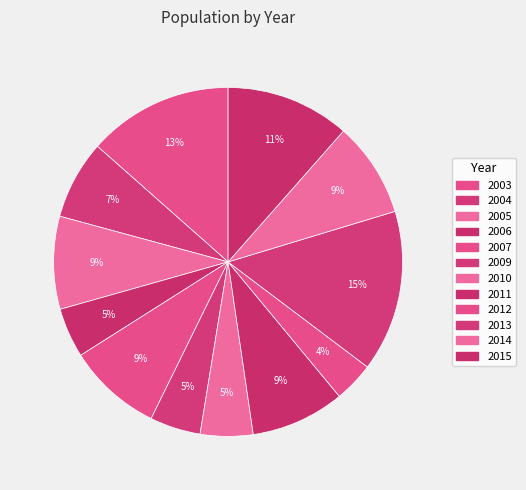

Which has a higher value, 2003 or 2005?

2003